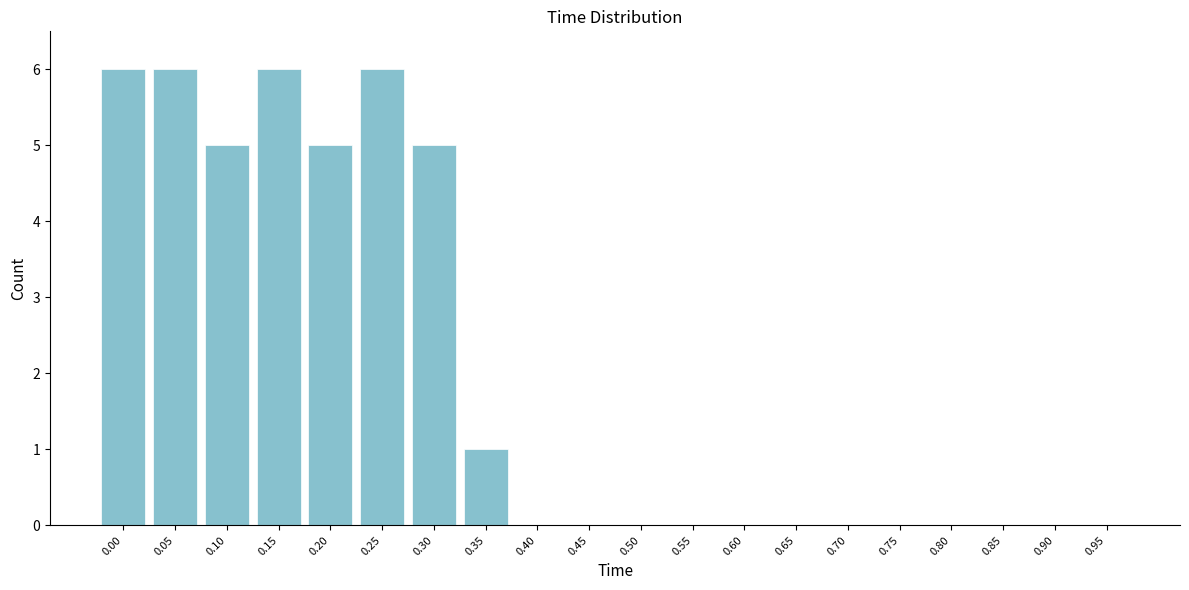

Reading left to right, extract all data points from this chart.

0.00=6	0.05=6	0.10=5	0.15=6	0.20=5	0.25=6	0.30=5	0.35=1	0.40=0	0.45=0	0.50=0	0.55=0	0.60=0	0.65=0	0.70=0	0.75=0	0.80=0	0.85=0	0.90=0	0.95=0